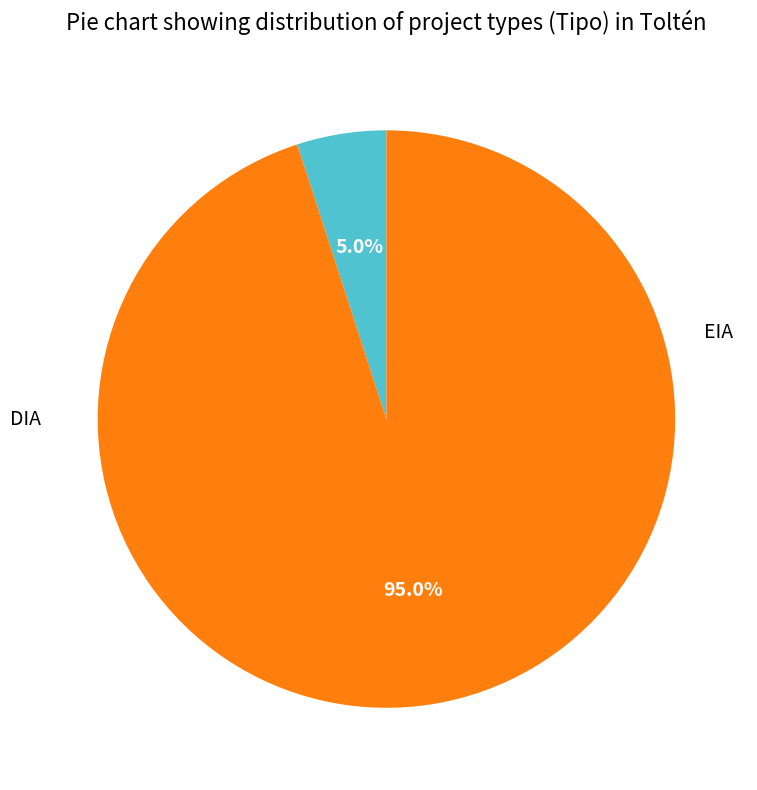

Is there a majority slice in this chart?

Yes